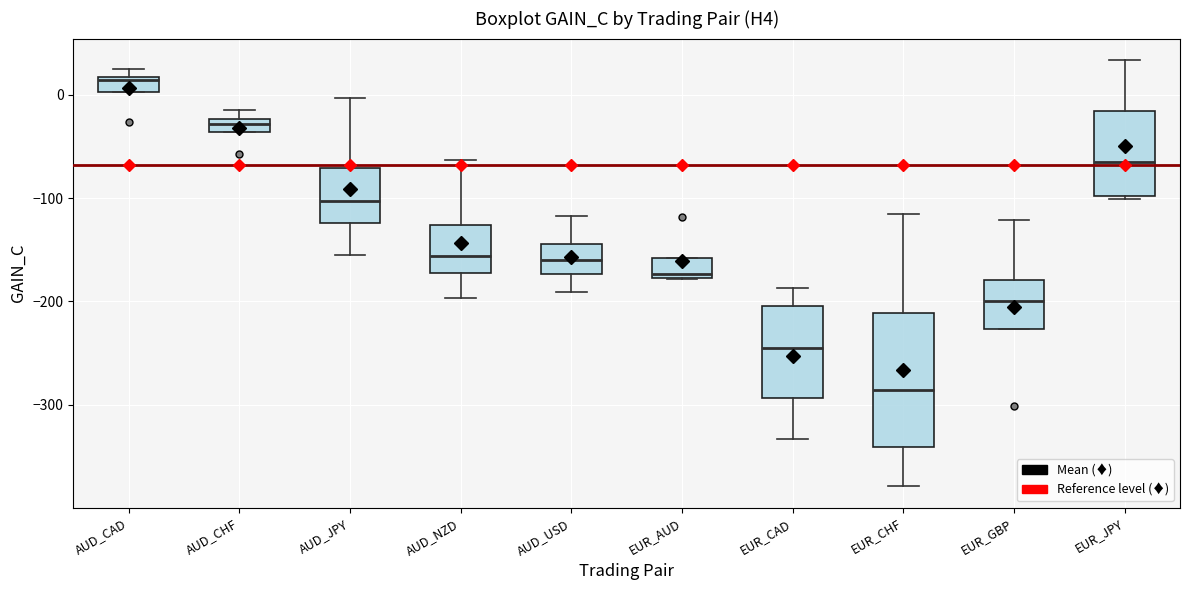

Comparing the boxes themselves (not the whiskers), which one is the tallest?

EUR_CHF